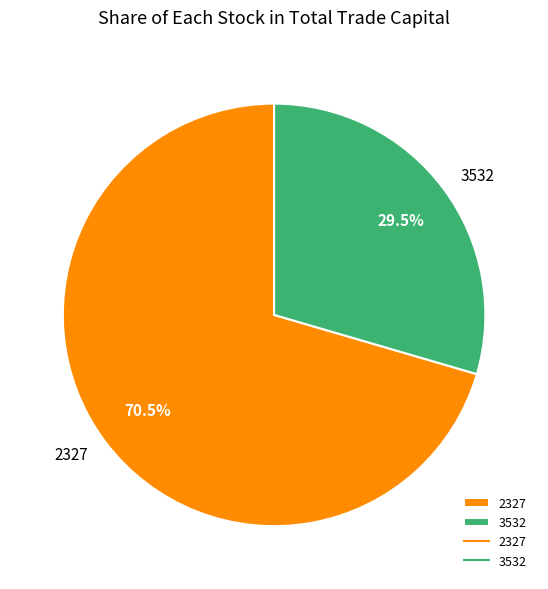

Does 3532 represent more than half of the total?

No